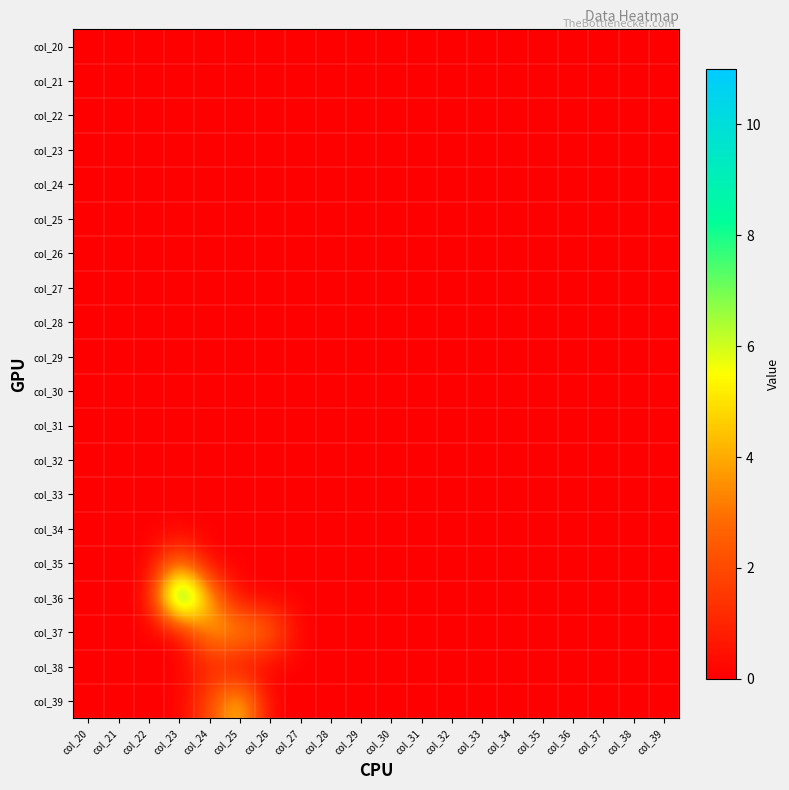

Which category has the lowest value across all series?

col_20